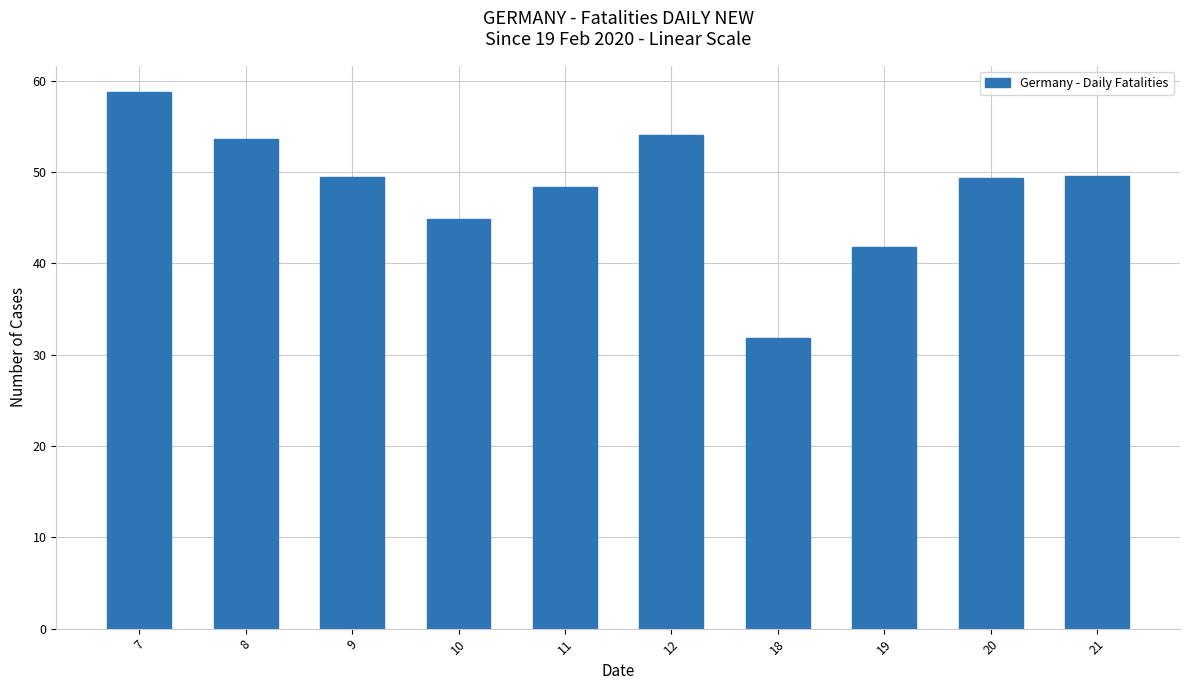

What is the difference between the second highest and second lowest values?

12.2